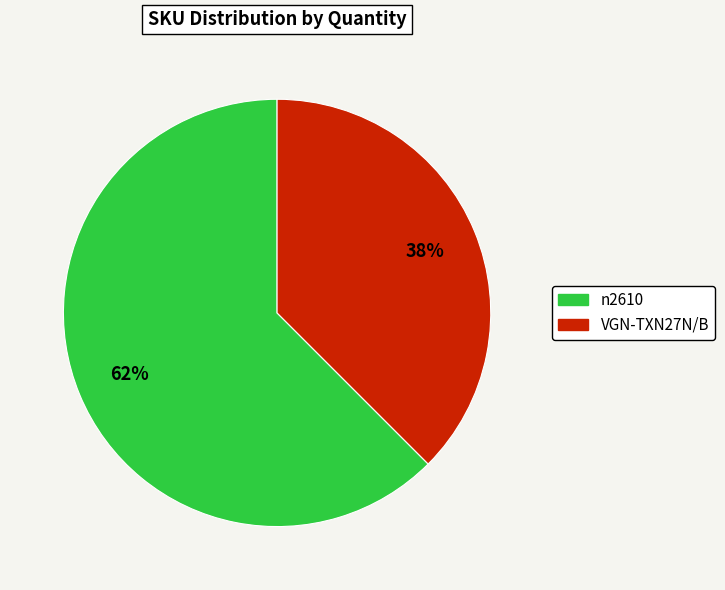

How many segments does this pie chart have?

2